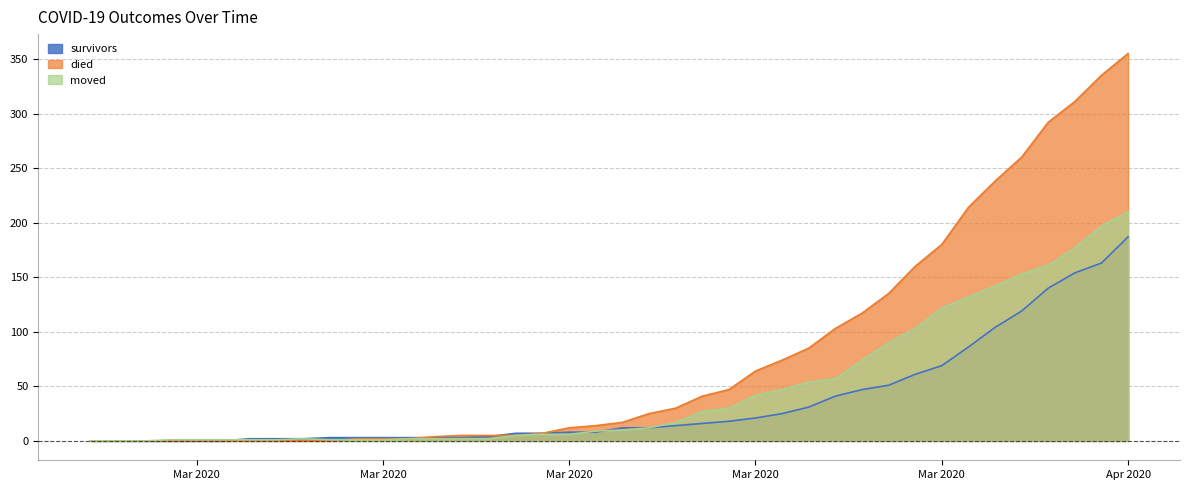

Is it true that died equals 0 at 2020-03-01?

True